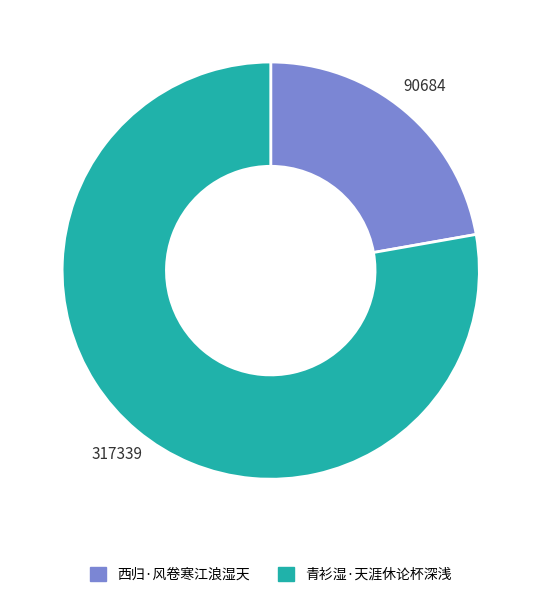

Is it true that 西归·风卷寒江浪湿天 is 16% of the pie?

False